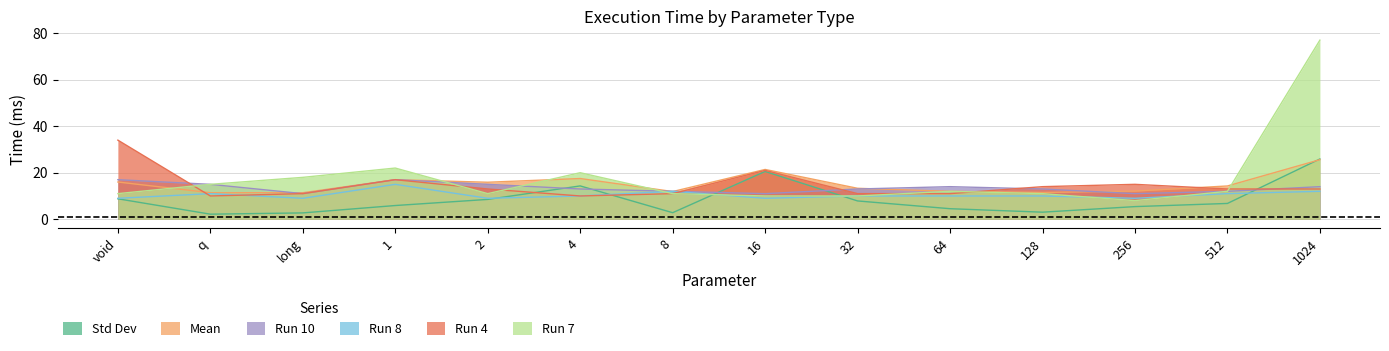

How many data points in Run 8 are above 10?

5